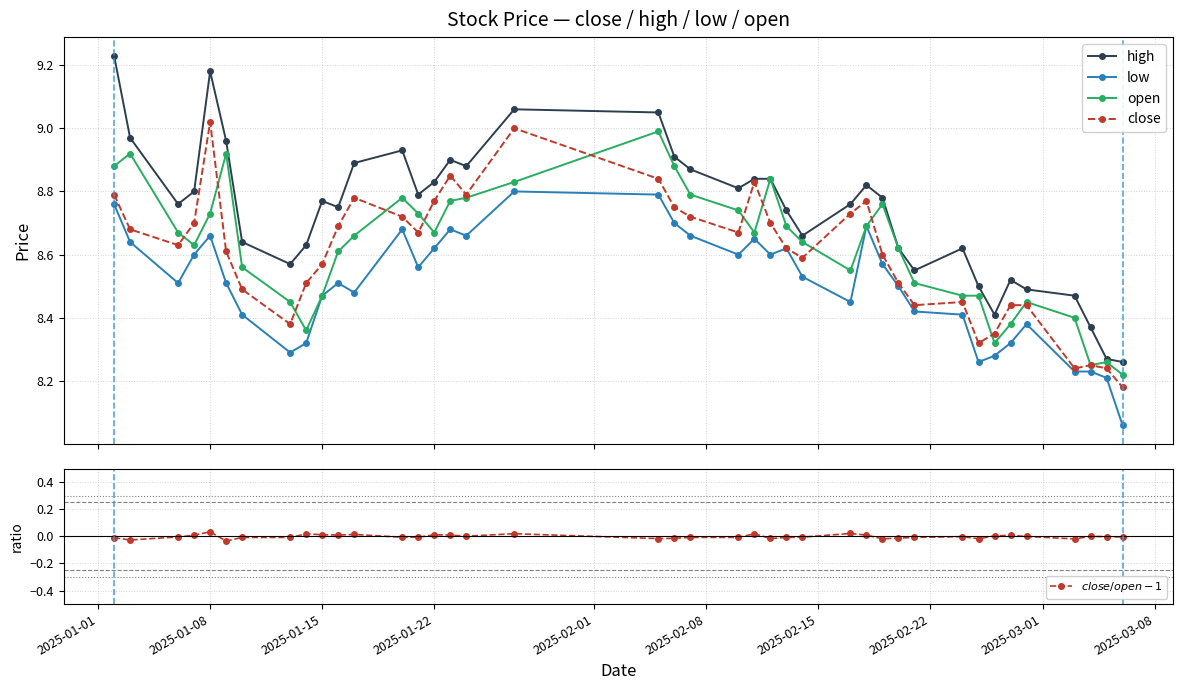

How many interior local valleys does the high series have?

9